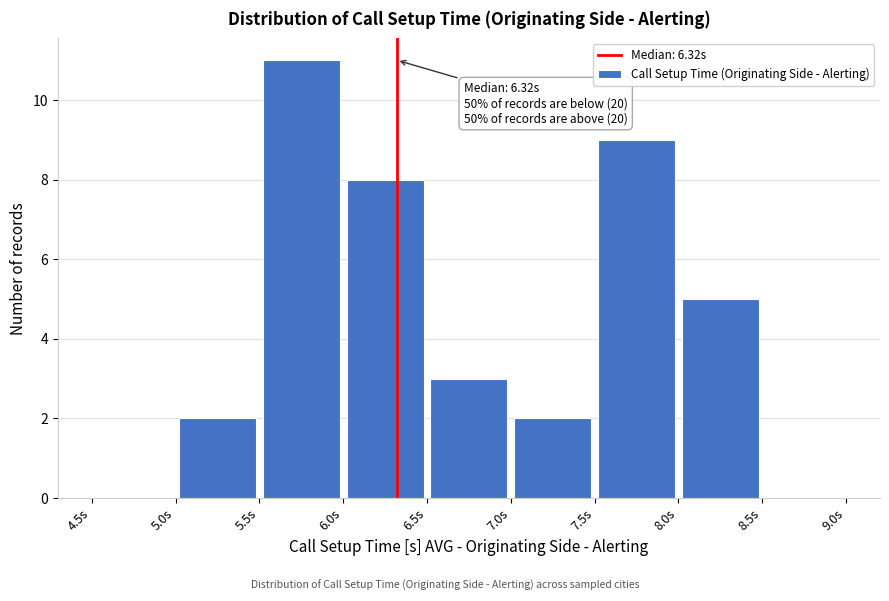

Which range on the x-axis has the tallest bar?

5.5 to 6.0